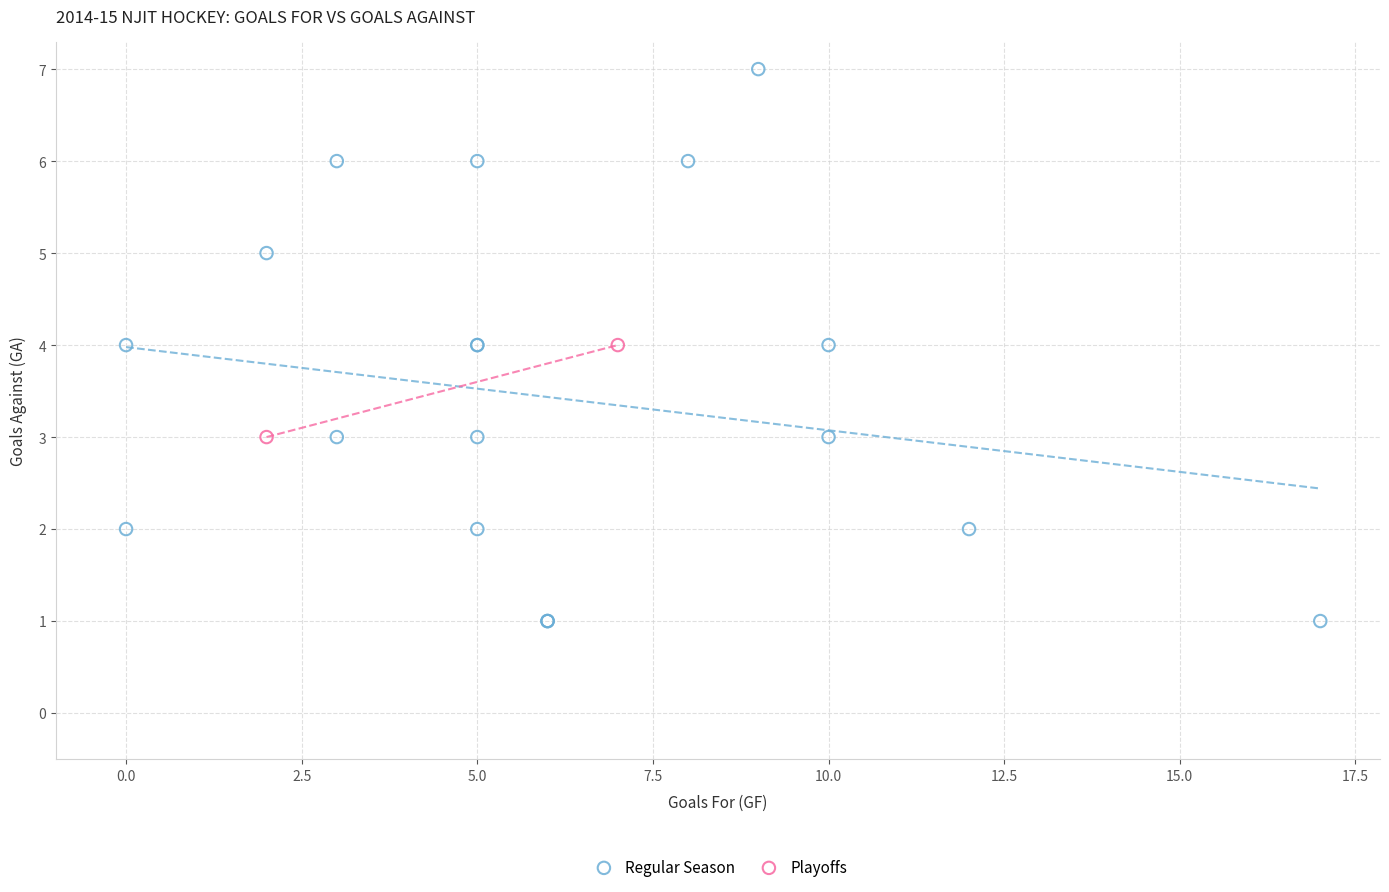

What are all the series names shown in the legend?

Regular Season, Playoffs